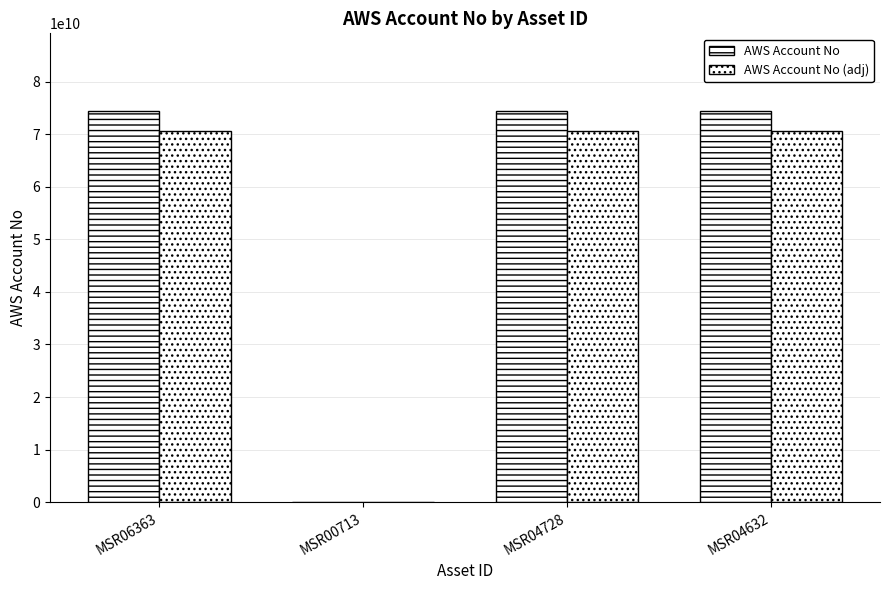

How many data points does each series have?

4